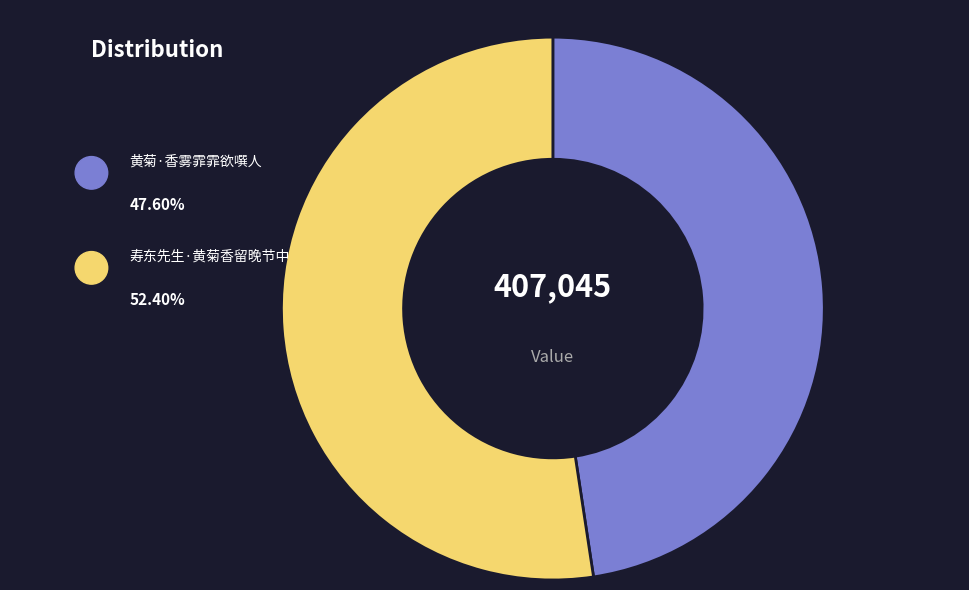

Is the sum of 寿东先生·黄菊香留晚节中 and 黄菊·香雾霏霏欲噀人 greater than half?

Yes